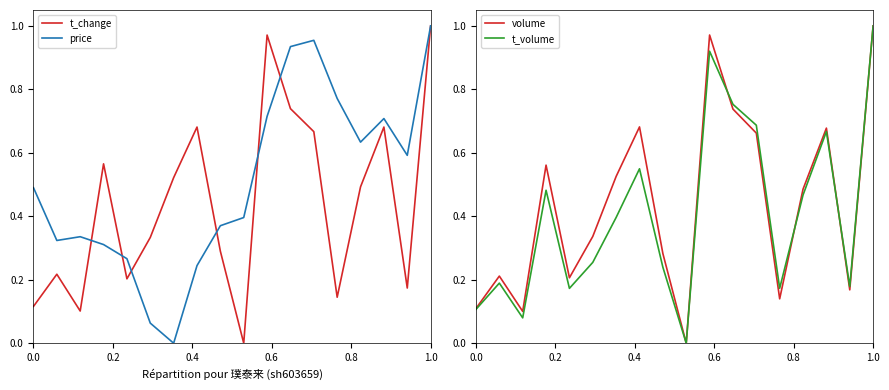

What is the average value of the price series?

0.5